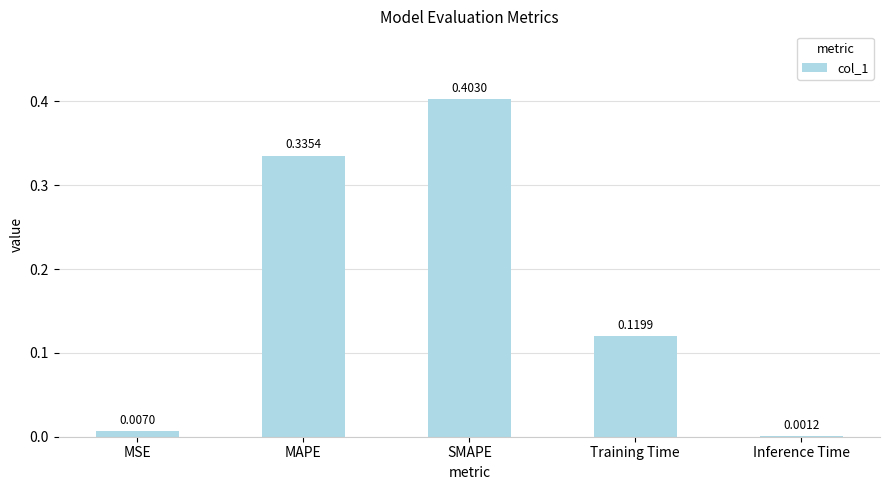

Between Training Time and SMAPE, which is larger?

SMAPE